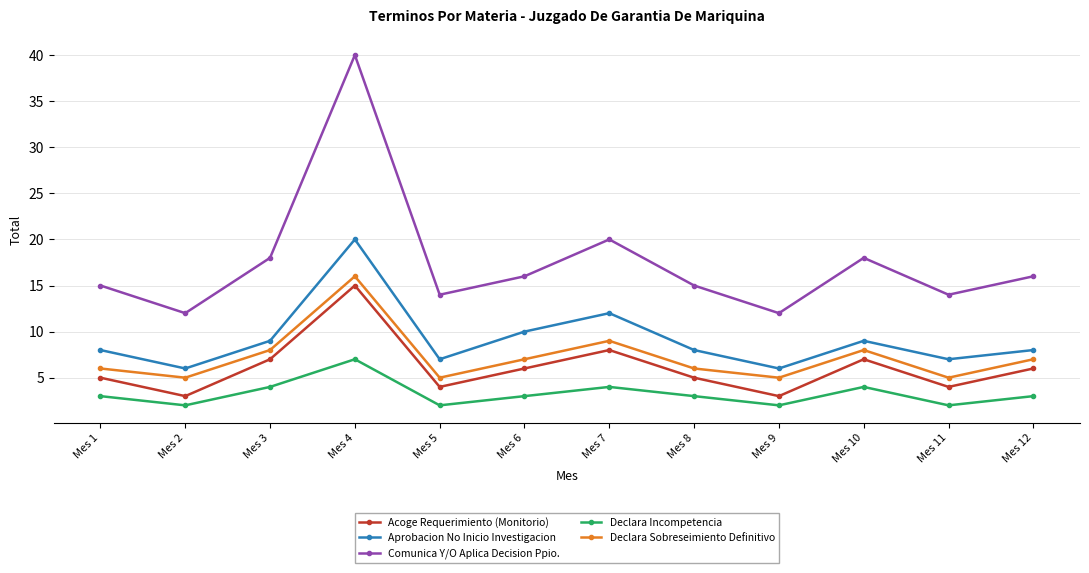

True or false: Declara Incompetencia and Aprobacion No Inicio Investigacion intersect in this chart.

False